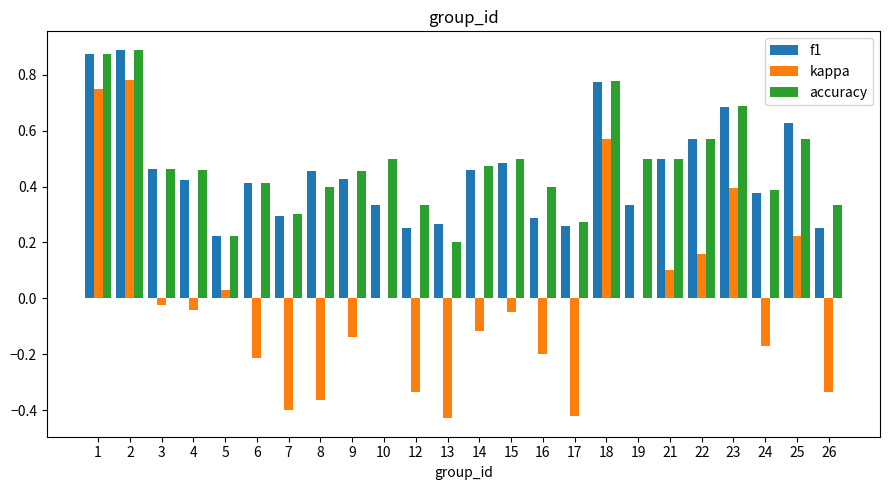

Between 5 and 17, which series saw the biggest shift?

kappa